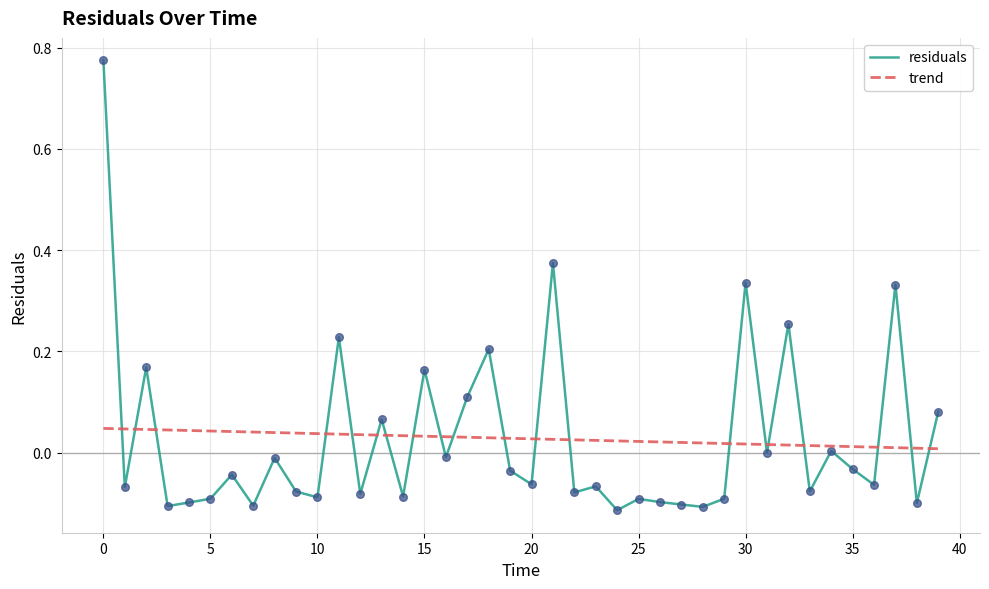

The value of residuals at 15 is 0.1. True or false?

False